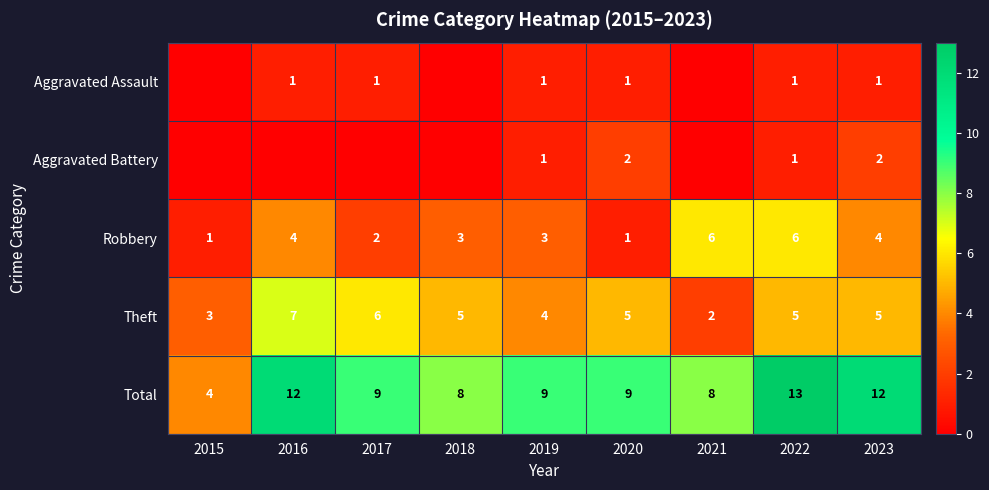

Is the value of Robbery at 2017 greater than the value of Aggravated Assault at 2020?

Yes